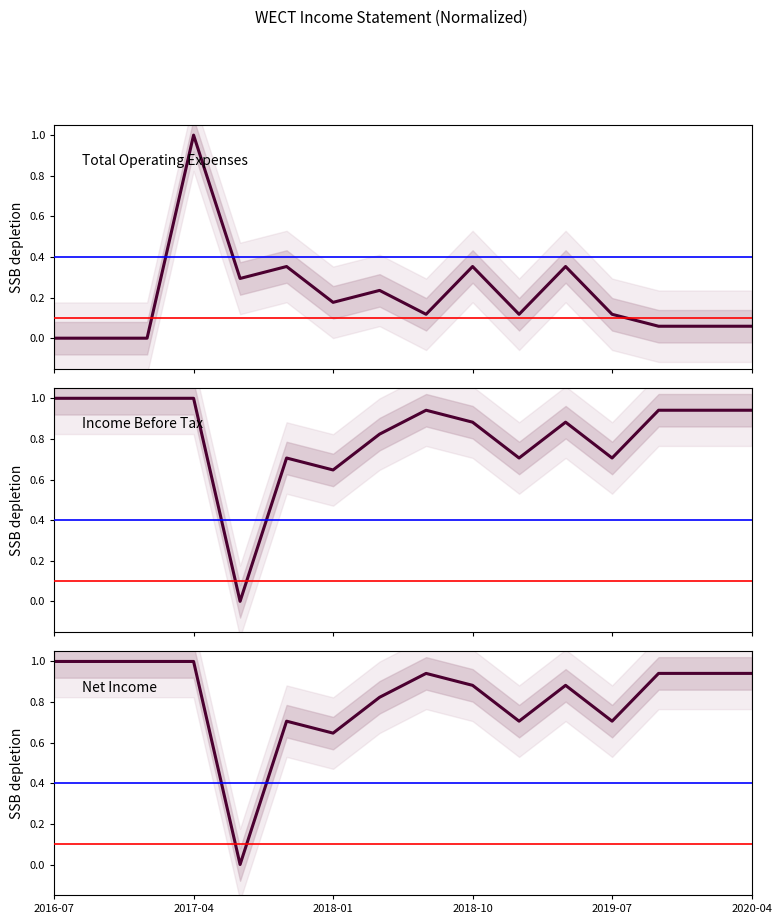

True or false: Income Before Tax and Net Income cross at least once.

False